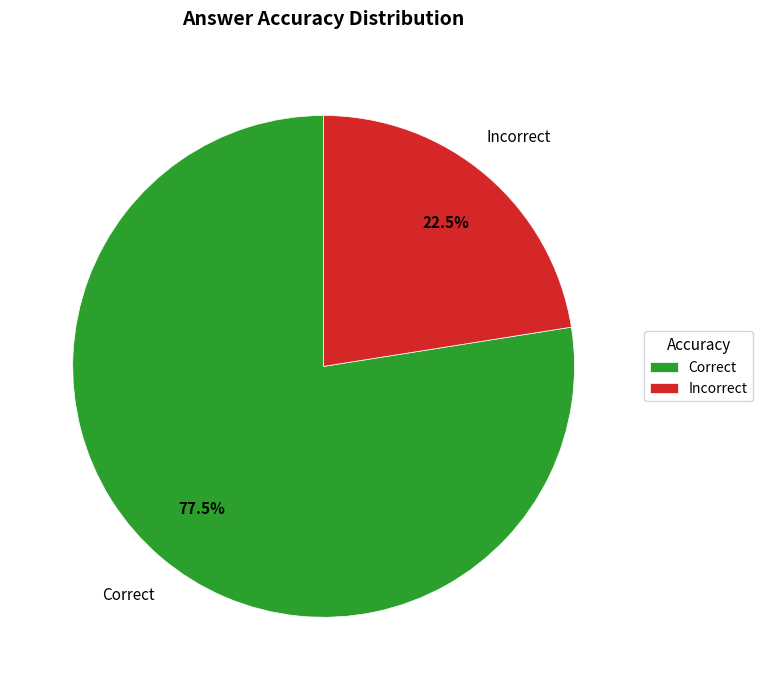

Does Correct account for over 50% of the chart?

Yes